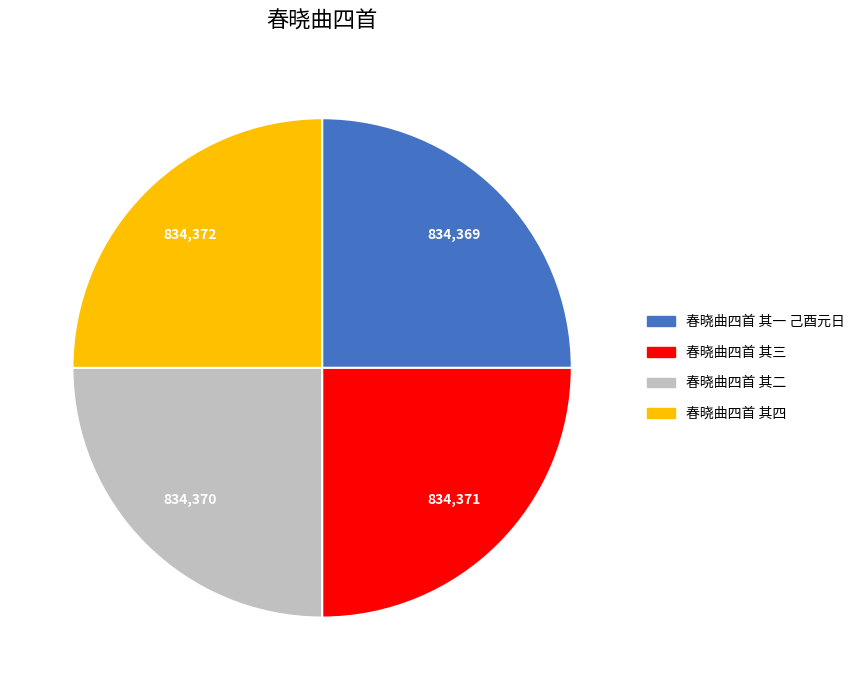

Is there a majority slice in this chart?

No